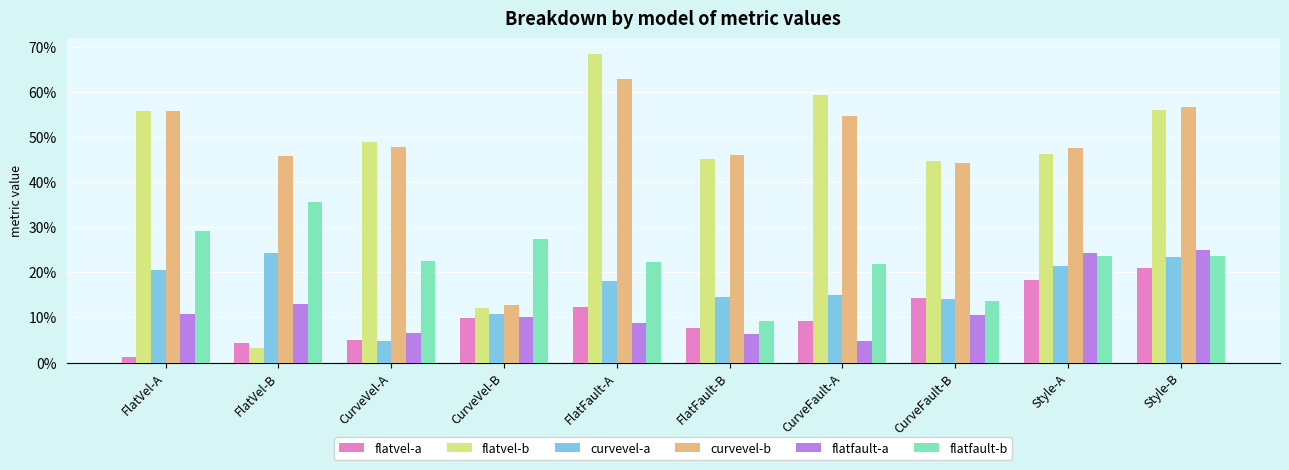

True or false: flatvel-a has a value of 0.1 at FlatFault-B.

True